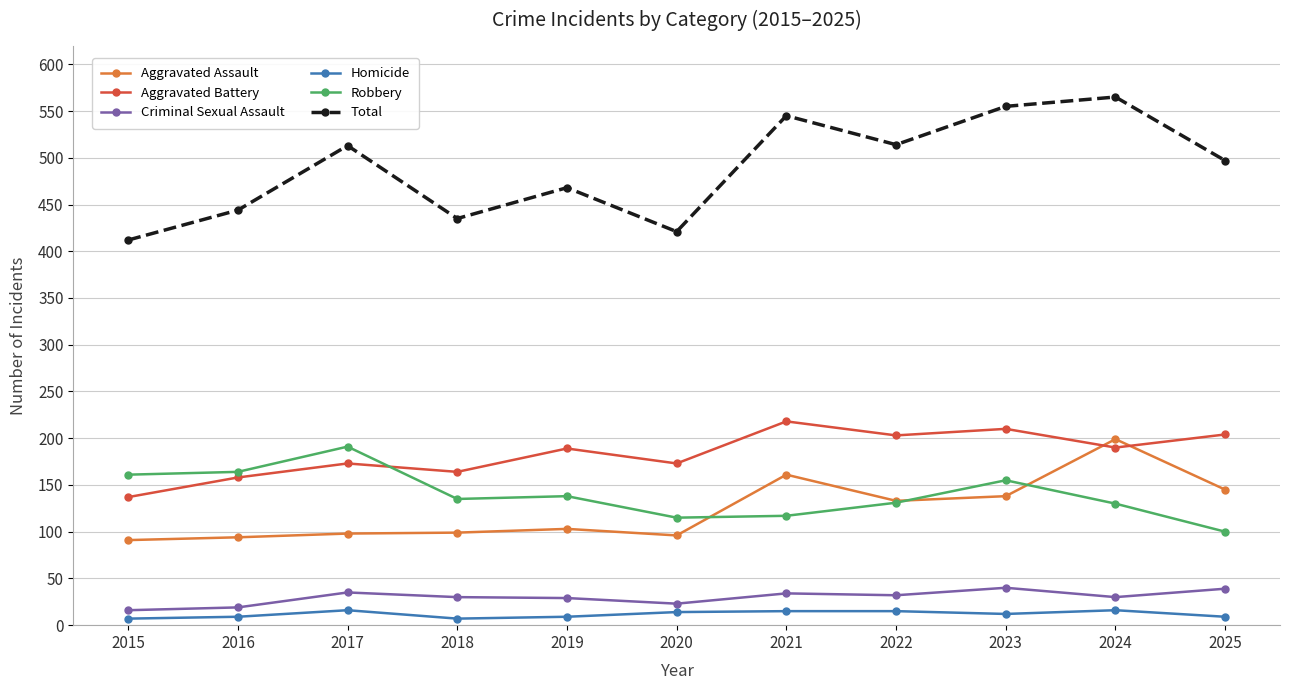

What is the difference between the highest and lowest values at 2016?

435